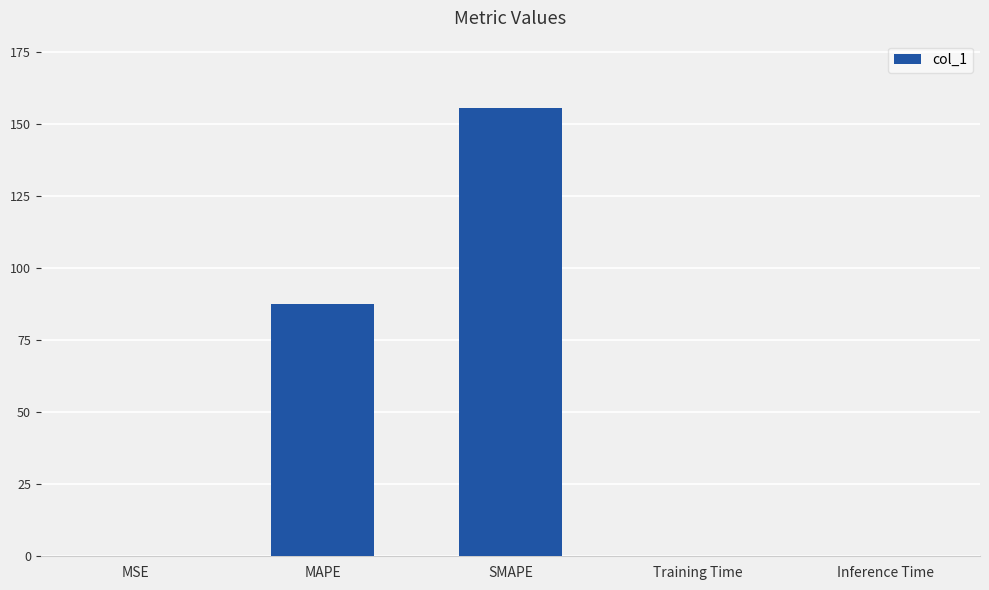

What is the sum of all values?

244.0